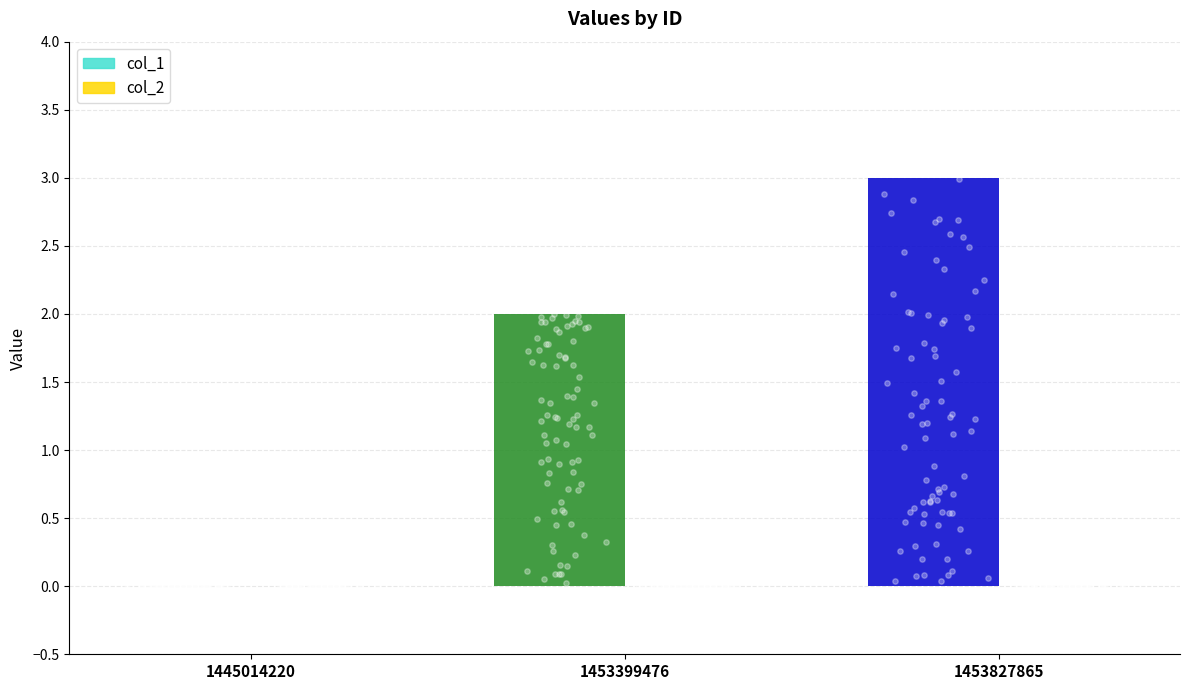

Which series contains the highest Y value?

col_1